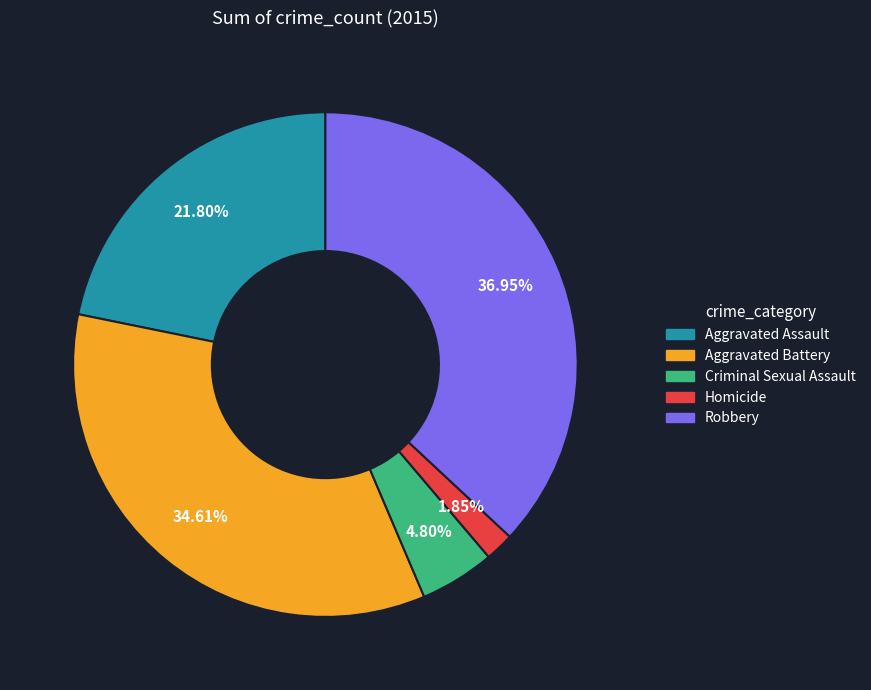

How many segments does this pie chart have?

5